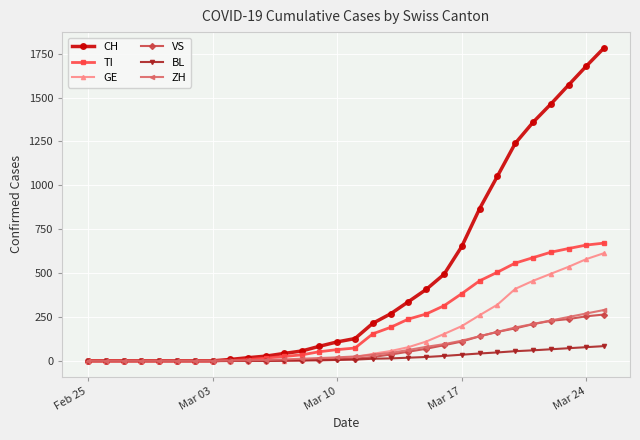

Which series has the widest spread of values?

CH